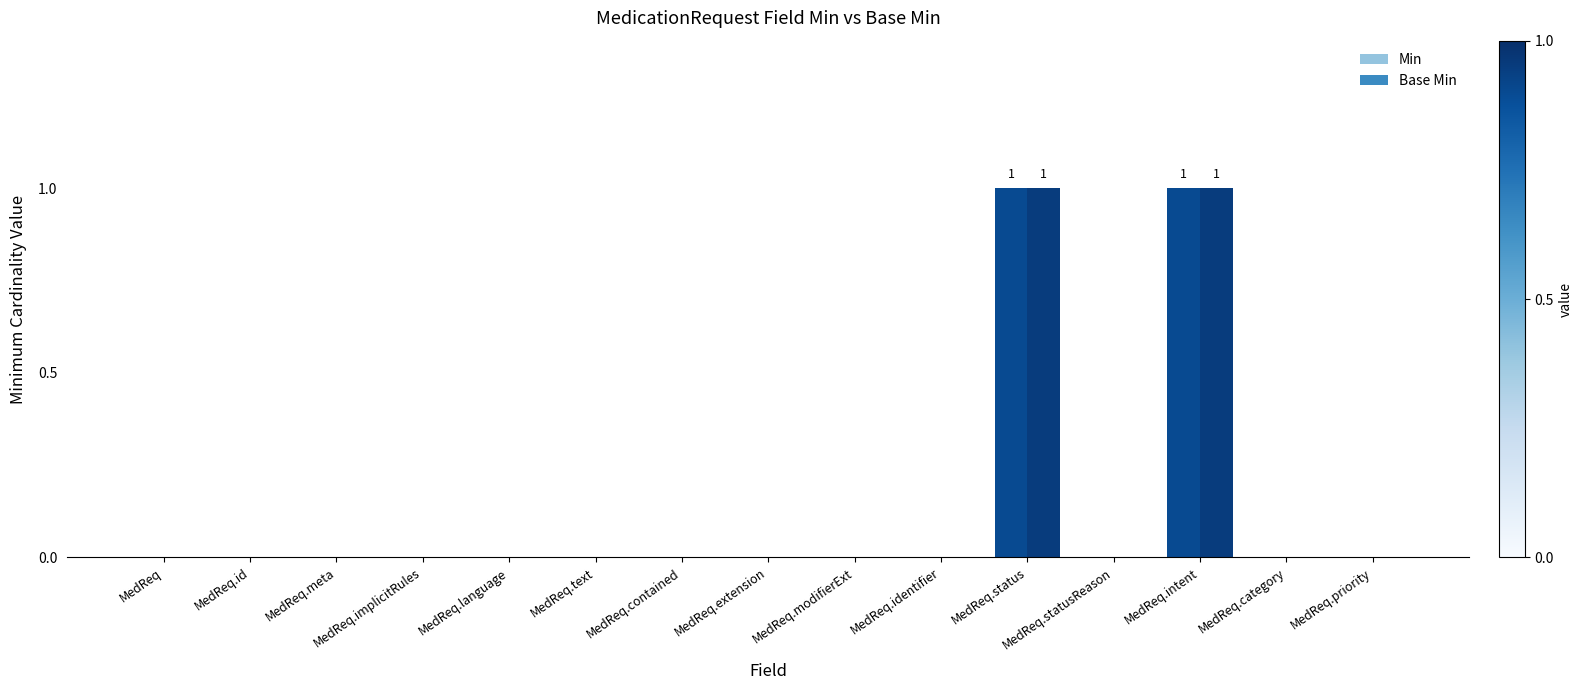

How many distinct data groups are displayed?

2